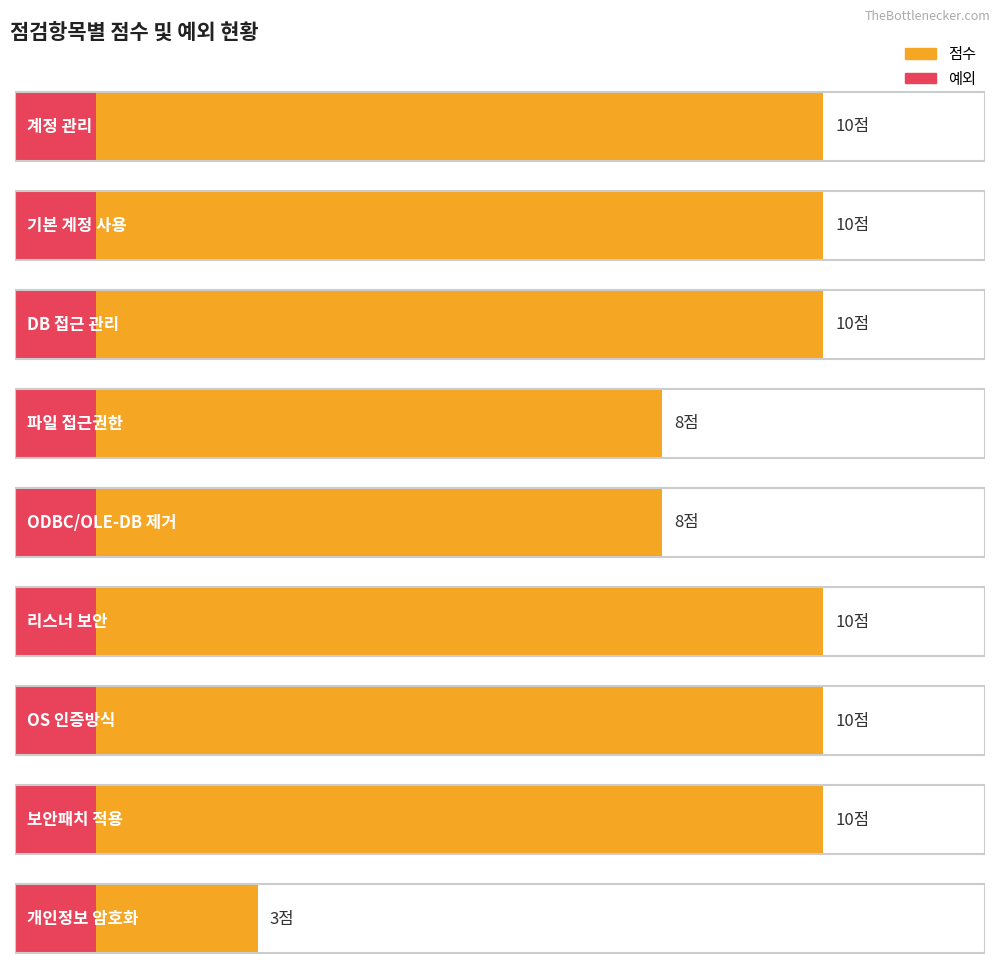

Reading left to right, list all the values displayed in this chart.

점수: 계정 관리=10	기본 계정 사용=10	DB 접근 관리=10	파일 접근권한=8	ODBC/OLE-DB 제거=8	리스너 보안=10	OS 인증방식=10	보안패치 적용=10	개인정보 암호화=3
예외: 계정 관리=1	기본 계정 사용=1	DB 접근 관리=1	파일 접근권한=1	ODBC/OLE-DB 제거=1	리스너 보안=1	OS 인증방식=1	보안패치 적용=1	개인정보 암호화=1